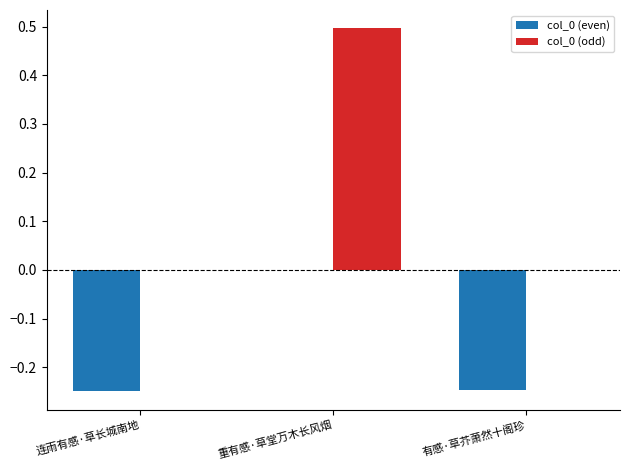

The col_0 (odd) series shows 0.5 at 重有感·草堂万木长风烟. True or false?

True